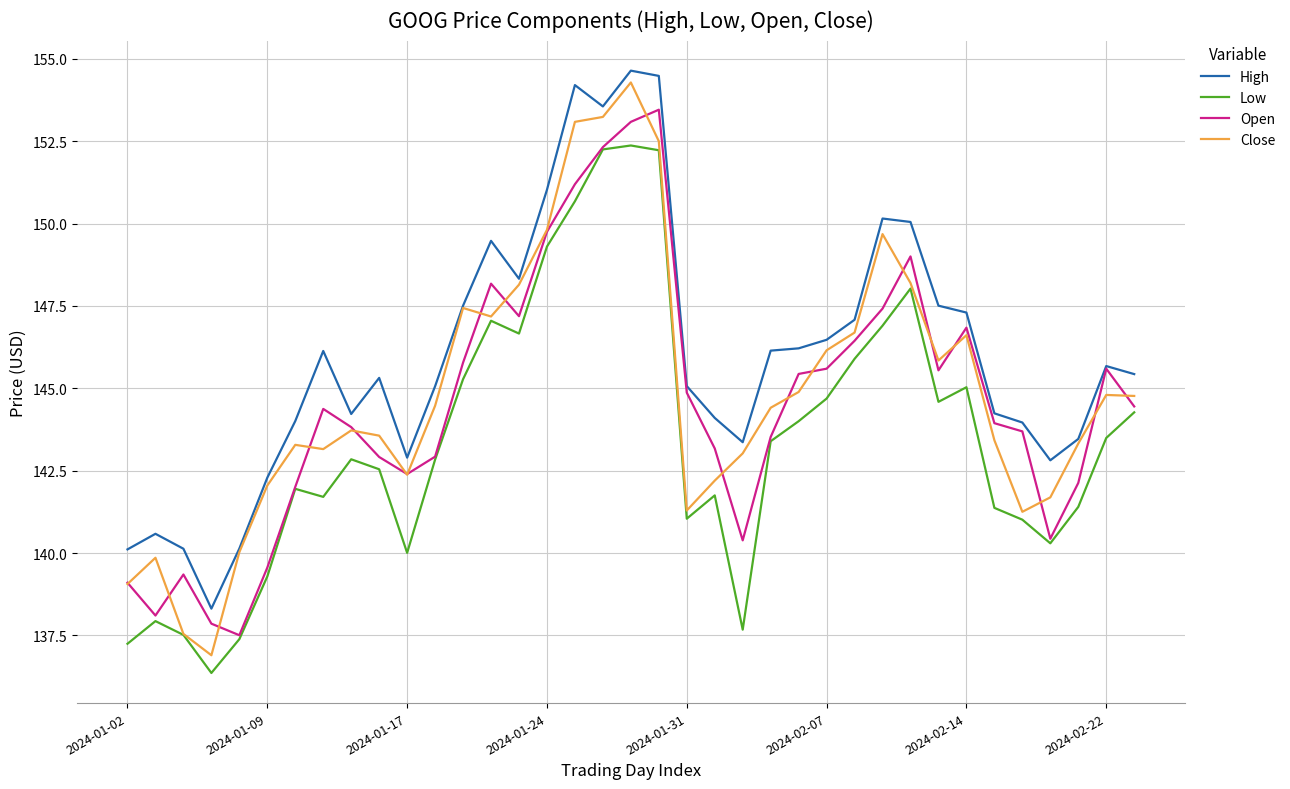

What is the maximum value for High?

154.6